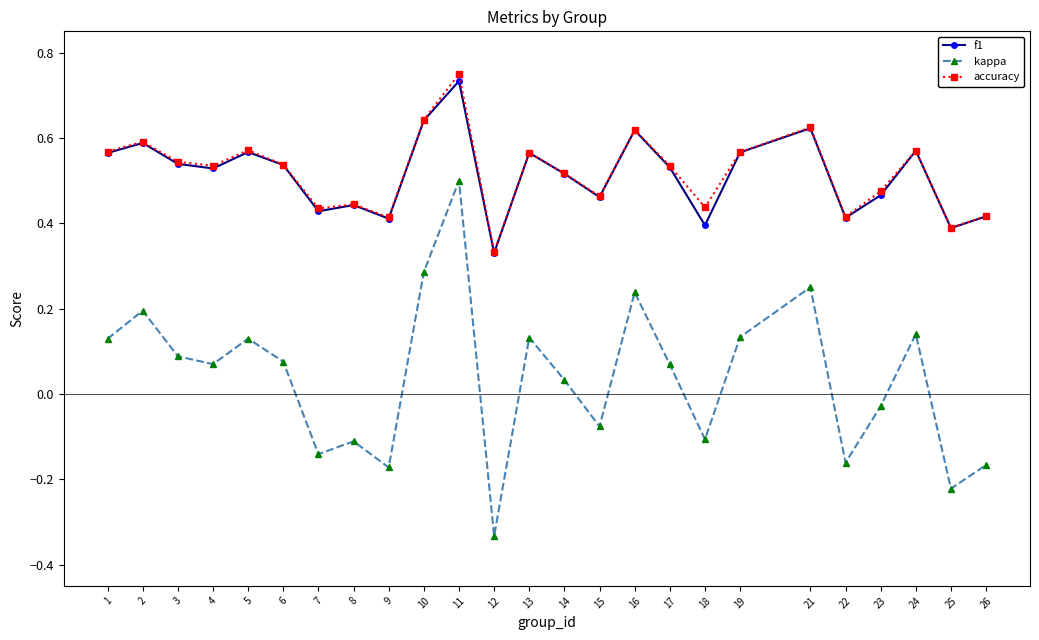

Count the f1 values in the range 0 to 1.

25